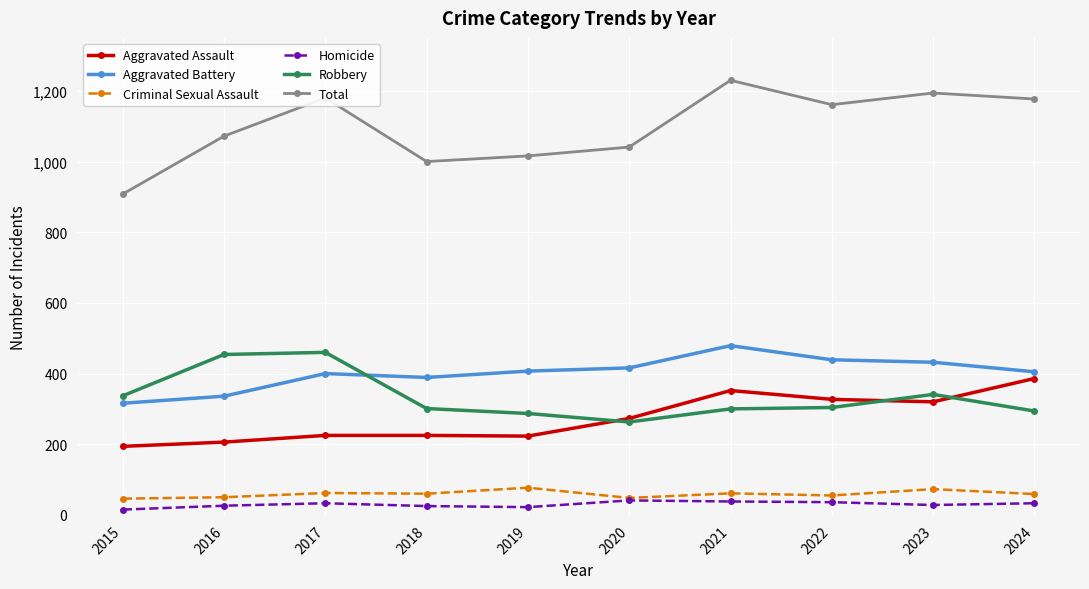

At how many categories does at least one series exceed 1101?

5